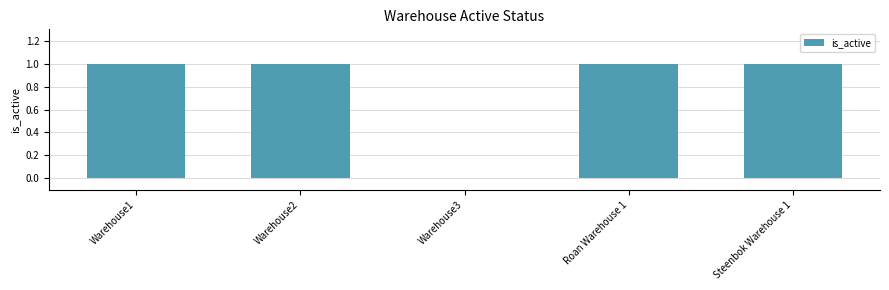

How many series are shown in this chart?

1